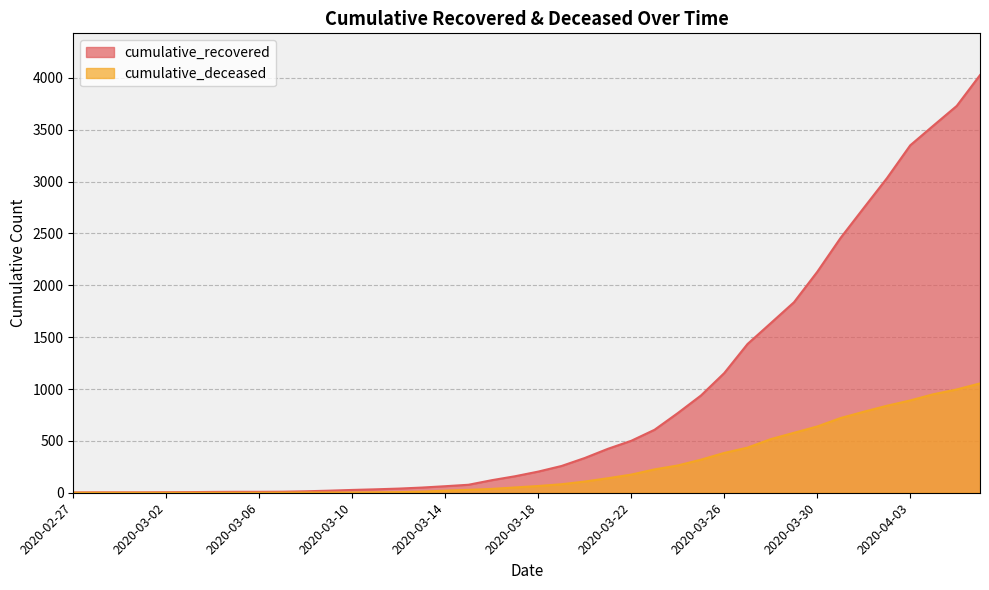

Reading left to right, transcribe all the data shown in this chart.

cumulative_recovered: 2020-02-27=3	2020-02-28=4	2020-02-29=4	2020-03-01=4	2020-03-02=5	2020-03-03=6	2020-03-04=8	2020-03-05=9	2020-03-06=9	2020-03-07=10	2020-03-08=14	2020-03-09=20	2020-03-10=27	2020-03-11=33	2020-03-12=40	2020-03-13=50	2020-03-14=63	2020-03-15=77	2020-03-16=121	2020-03-17=159	2020-03-18=204	2020-03-19=258	2020-03-20=335	2020-03-21=424	2020-03-22=501	2020-03-23=607	2020-03-24=768	2020-03-25=938	2020-03-26=1154	2020-03-27=1434	2020-03-28=1635	2020-03-29=1837	2020-03-30=2130	2020-03-31=2456	2020-04-01=2746	2020-04-02=3034	2020-04-03=3350	2020-04-04=3541	2020-04-05=3730	2020-04-06=4027
cumulative_deceased: 2020-02-27=0	2020-02-28=0	2020-02-29=0	2020-03-01=0	2020-03-02=0	2020-03-03=0	2020-03-04=0	2020-03-05=0	2020-03-06=0	2020-03-07=1	2020-03-08=2	2020-03-09=2	2020-03-10=2	2020-03-11=4	2020-03-12=6	2020-03-13=11	2020-03-14=20	2020-03-15=28	2020-03-16=37	2020-03-17=51	2020-03-18=65	2020-03-19=82	2020-03-20=108	2020-03-21=140	2020-03-22=175	2020-03-23=225	2020-03-24=263	2020-03-25=319	2020-03-26=384	2020-03-27=435	2020-03-28=517	2020-03-29=578	2020-03-30=639	2020-03-31=720	2020-04-01=781	2020-04-02=839	2020-04-03=890	2020-04-04=950	2020-04-05=996	2020-04-06=1054